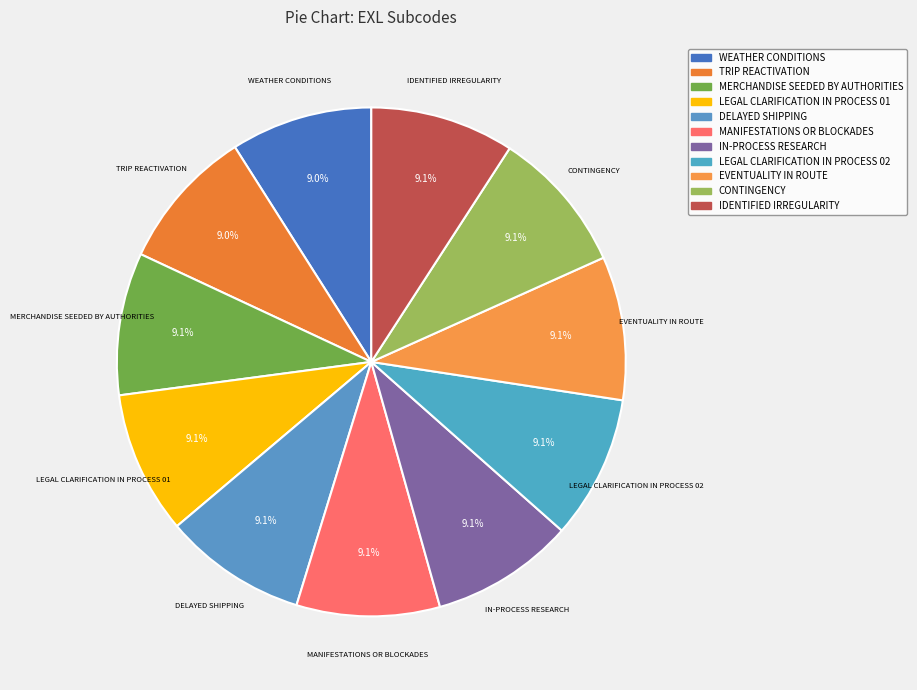

To the nearest percent, what is the average slice percentage?

9%